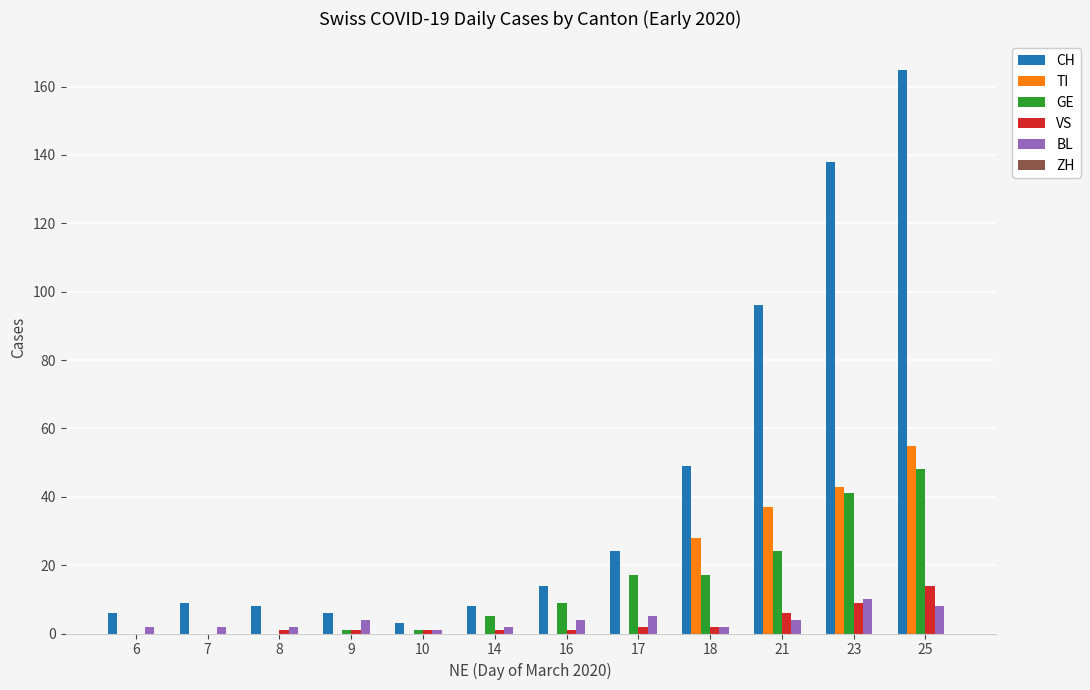

Count the number of data series in this chart.

5